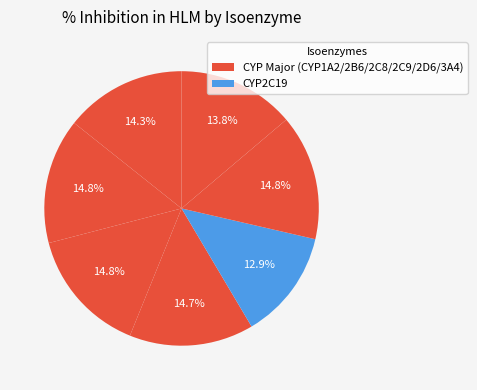

To the nearest percent, what is the average slice percentage?

14%